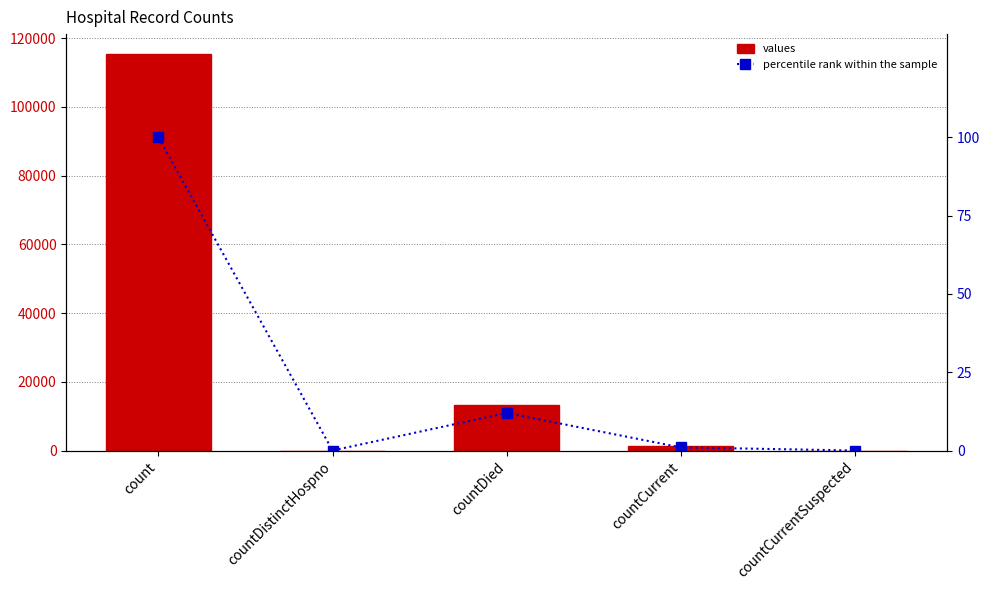

How many groups of bars are there?

5